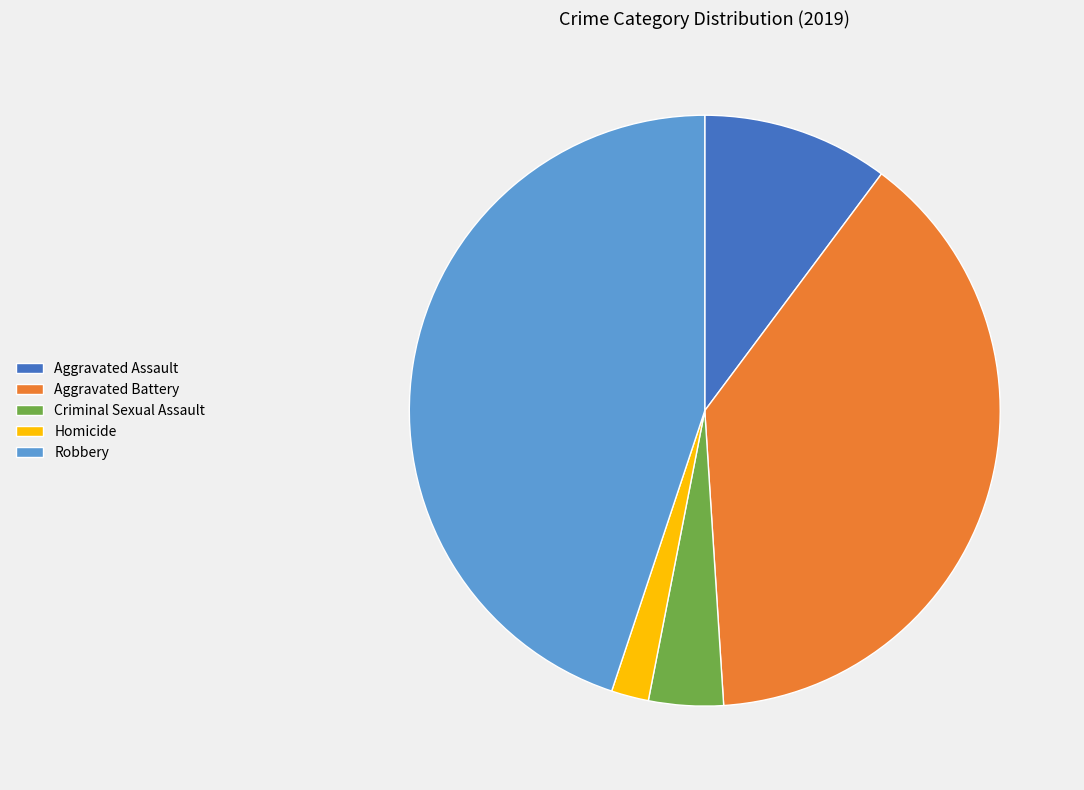

Rank the categories by value from highest to lowest.

Robbery, Aggravated Battery, Aggravated Assault, Criminal Sexual Assault, Homicide